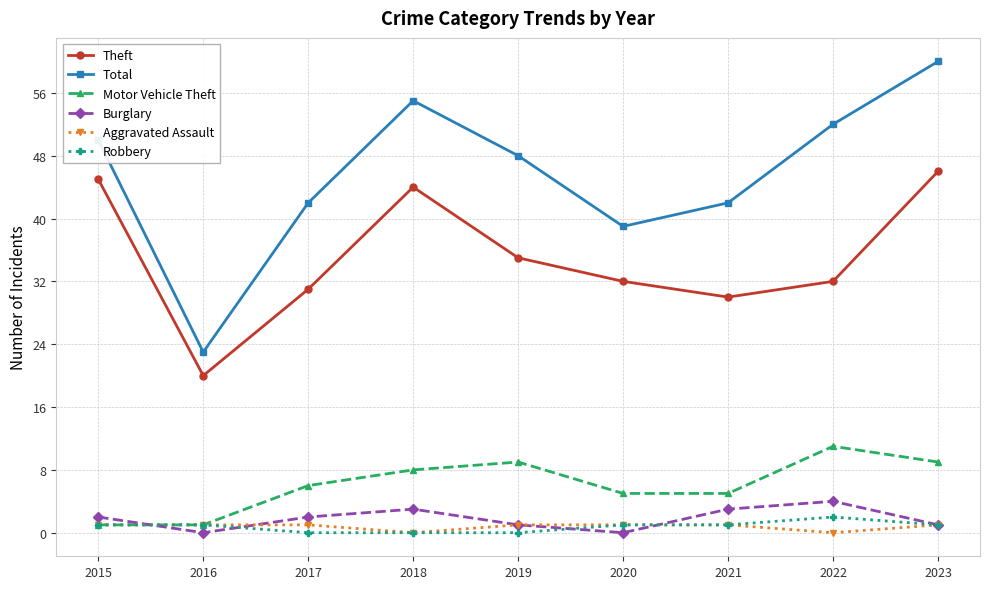

What is the difference between the maximum and second lowest values in the Robbery series?

2